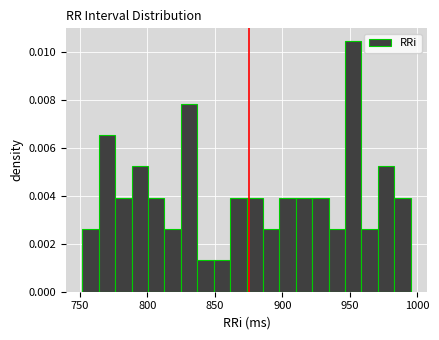

Read against the x-axis, roughly where is the centre of the tallest bar?

950